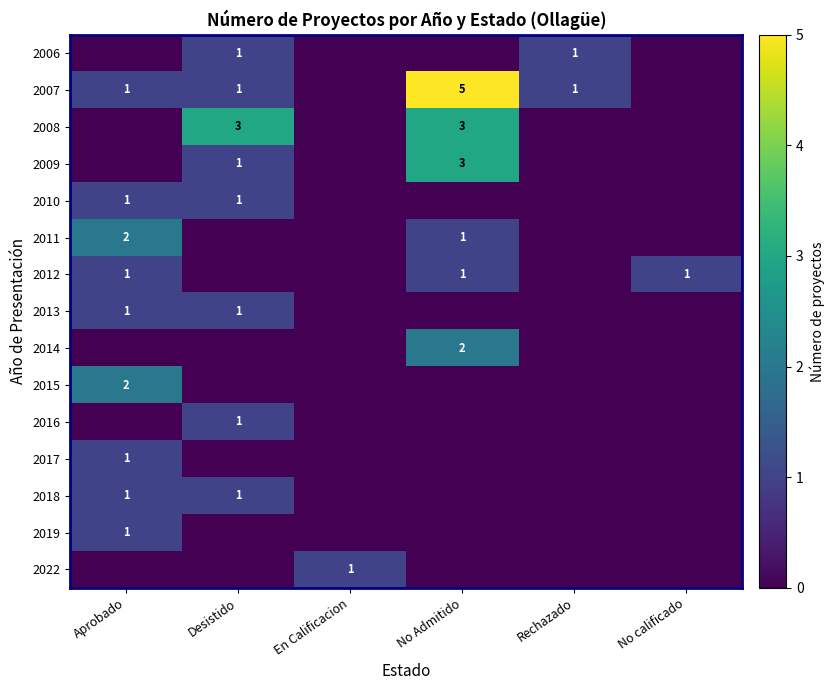

Is it true that 2009 equals 1 at Desistido?

True